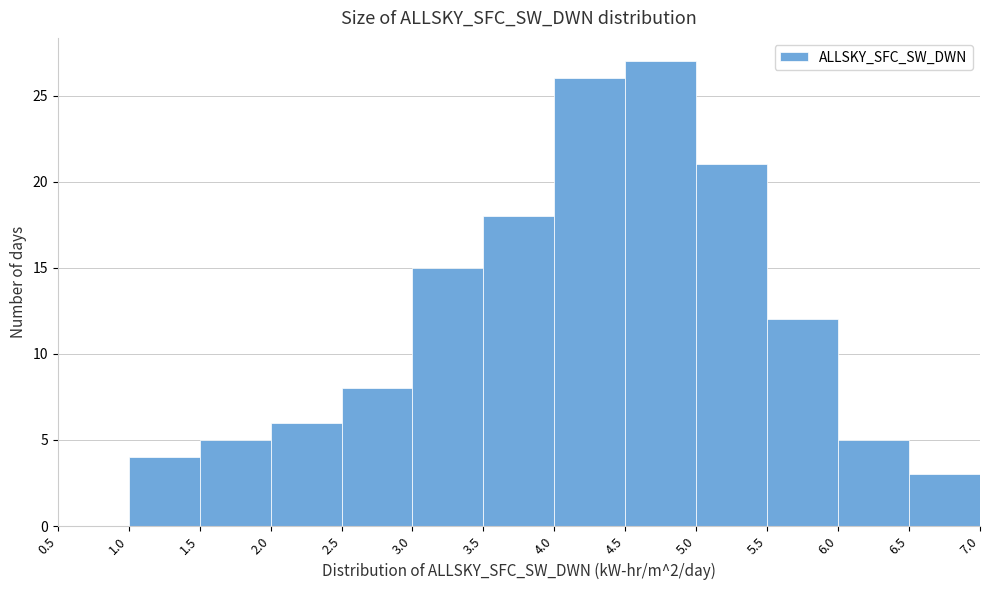

Over which range of the x-axis is the bar tallest?

4.5 to 5.0